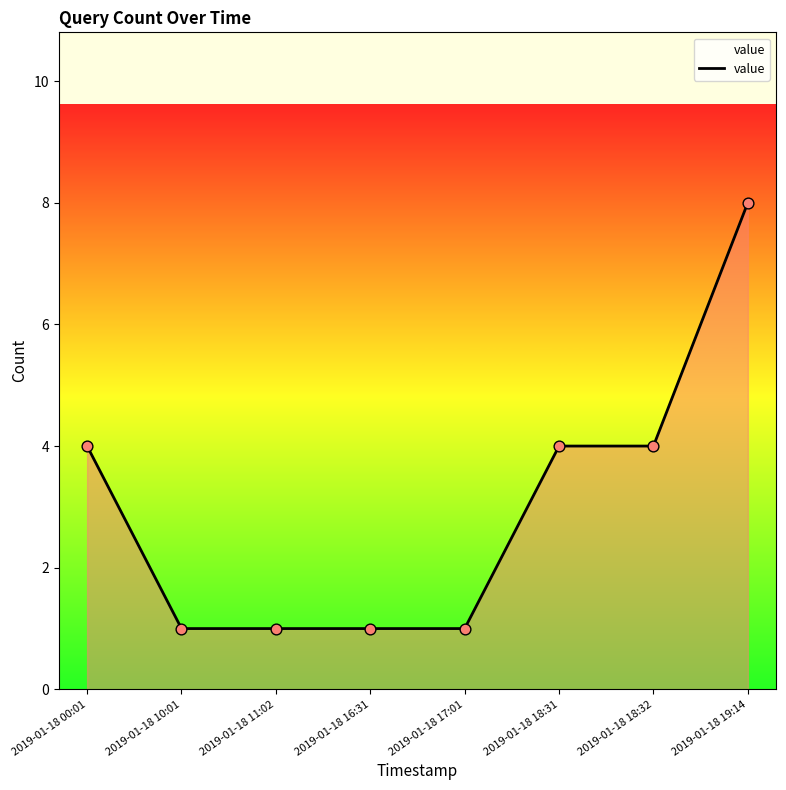

Between 2019-01-18 10:01 and 2019-01-18 19:14, which is larger?

2019-01-18 19:14